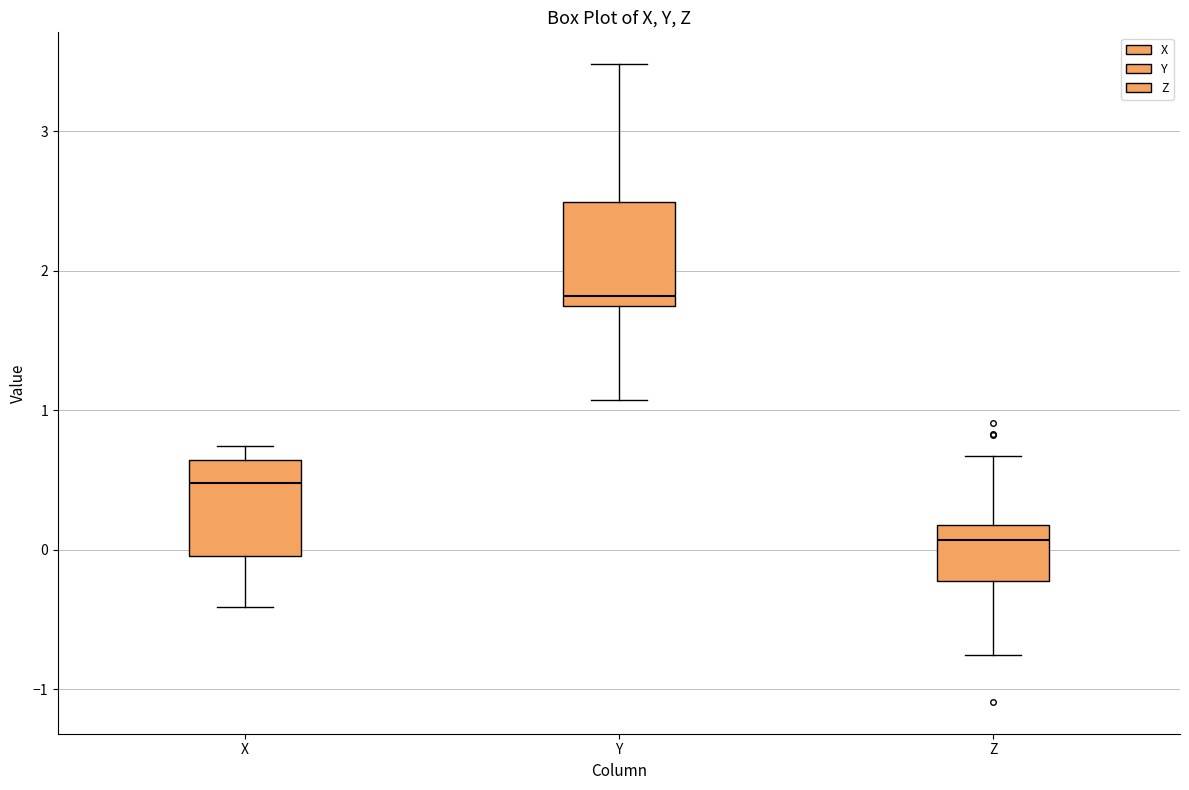

Where does the upper whisker of the box for Y end on the y-axis? The values are not printed on the chart, so give them approximately, as read against the axis.

3.5